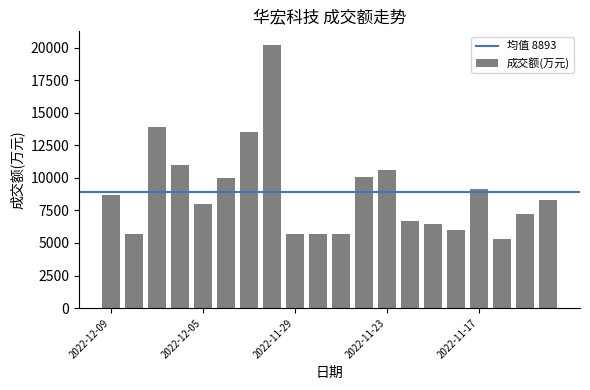

What is the minimum value shown in the chart?

5333